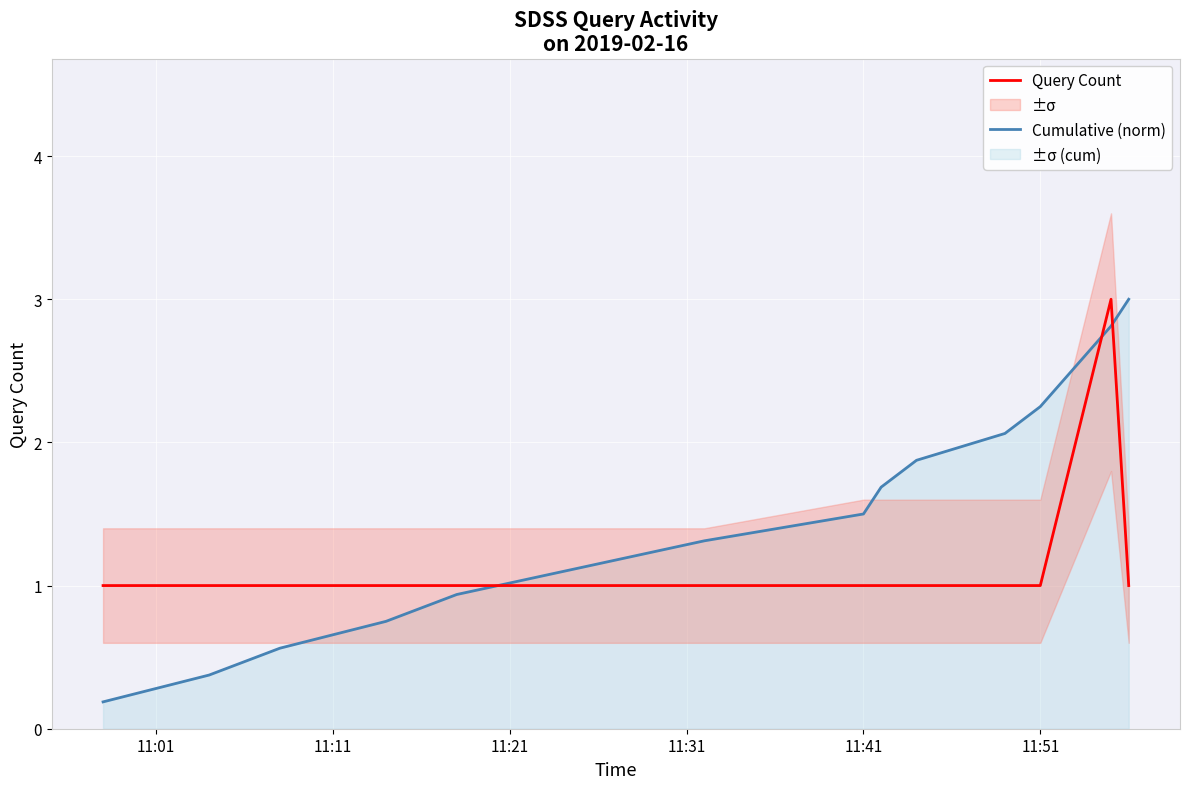

In Query Count, how many points are higher than both neighbors (excluding endpoints)?

1